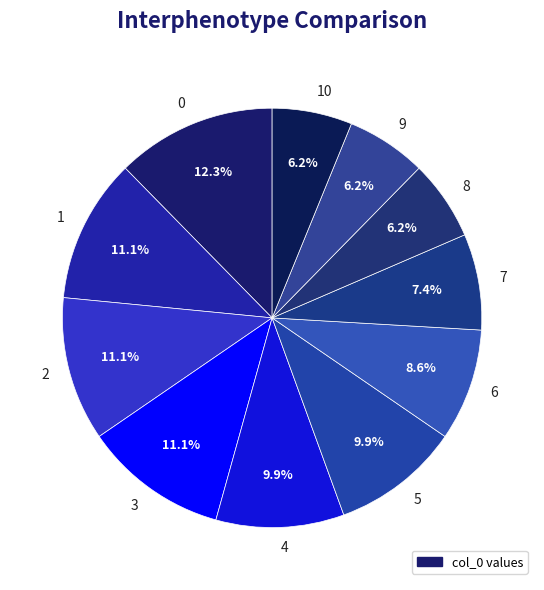

Count the number of slices in the pie.

11